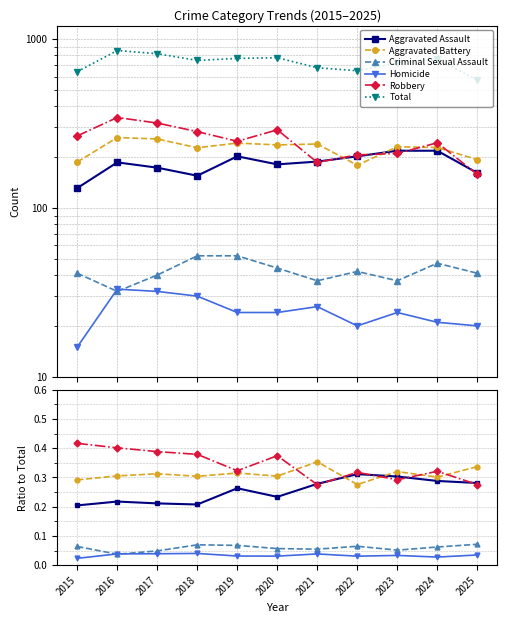

At how many categories does at least one series exceed 724?

6